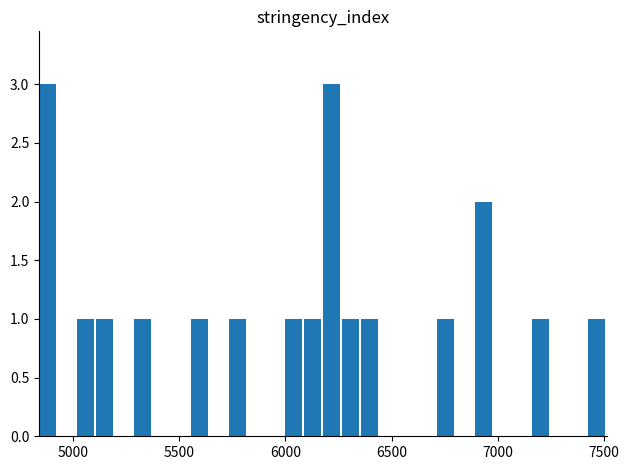

What is the maximum value shown in the chart?

3